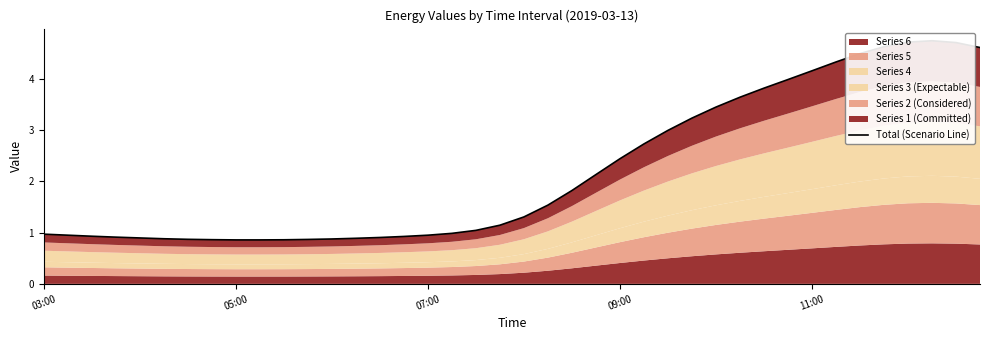

Does the chart have visible grid lines?

No